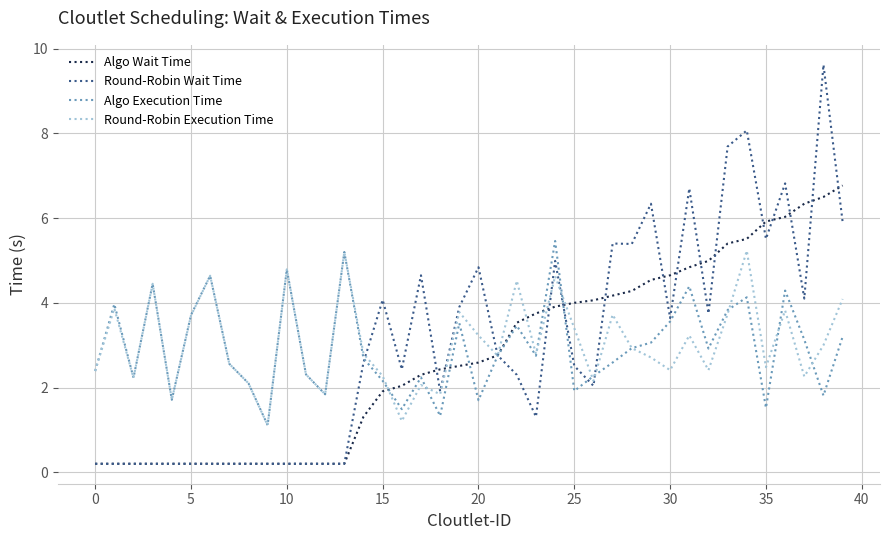

Does the chart have visible grid lines?

Yes